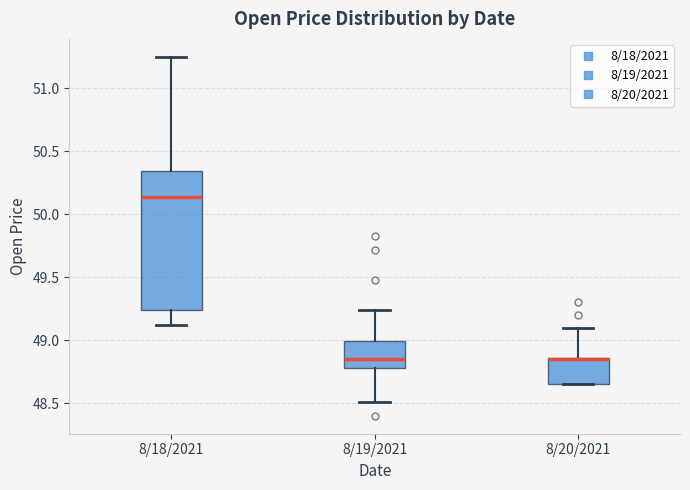

Comparing the boxes themselves (not the whiskers), which one is the tallest?

8/18/2021